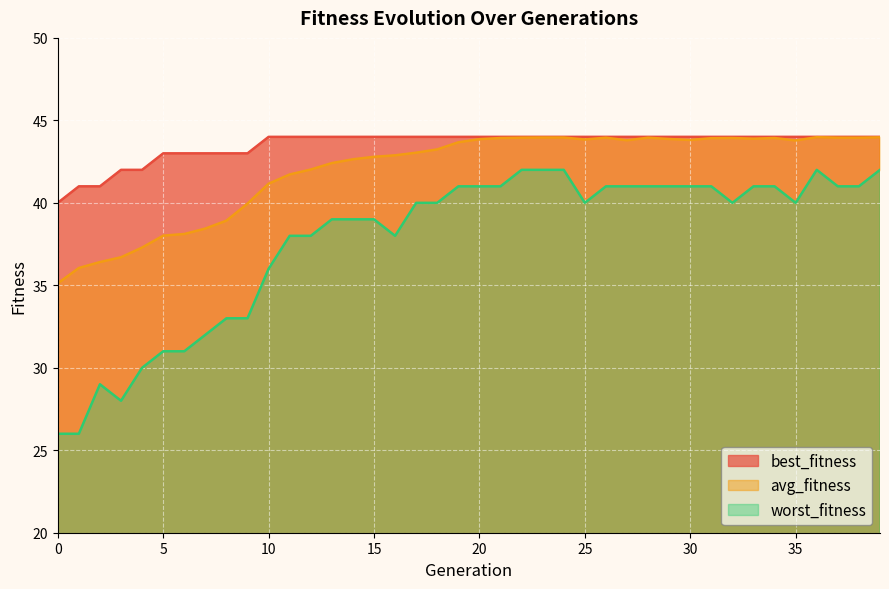

Reading left to right, list all the values displayed in this chart.

best_fitness: 0=40.0	1=41.0	2=41.0	3=42.0	4=42.0	5=43.0	6=43.0	7=43.0	8=43.0	9=43.0	10=44.0	11=44.0	12=44.0	13=44.0	14=44.0	15=44.0	16=44.0	17=44.0	18=44.0	19=44.0	20=44.0	21=44.0	22=44.0	23=44.0	24=44.0	25=44.0	26=44.0	27=44.0	28=44.0	29=44.0	30=44.0	31=44.0	32=44.0	33=44.0	34=44.0	35=44.0	36=44.0	37=44.0	38=44.0	39=44.0
avg_fitness: 0=35.1	1=36.0	2=36.4	3=36.7	4=37.3	5=38.0	6=38.1	7=38.4	8=38.9	9=40.0	10=41.2	11=41.7	12=42.0	13=42.4	14=42.6	15=42.8	16=42.9	17=43.0	18=43.2	19=43.7	20=43.9	21=43.9	22=44.0	23=44.0	24=44.0	25=43.8	26=44.0	27=43.8	28=44.0	29=43.9	30=43.8	31=43.9	32=43.9	33=43.9	34=43.9	35=43.8	36=44.0	37=44.0	38=44.0	39=44.0
worst_fitness: 0=26.0	1=26.0	2=29.0	3=28.0	4=30.0	5=31.0	6=31.0	7=32.0	8=33.0	9=33.0	10=36.0	11=38.0	12=38.0	13=39.0	14=39.0	15=39.0	16=38.0	17=40.0	18=40.0	19=41.0	20=41.0	21=41.0	22=42.0	23=42.0	24=42.0	25=40.0	26=41.0	27=41.0	28=41.0	29=41.0	30=41.0	31=41.0	32=40.0	33=41.0	34=41.0	35=40.0	36=42.0	37=41.0	38=41.0	39=42.0